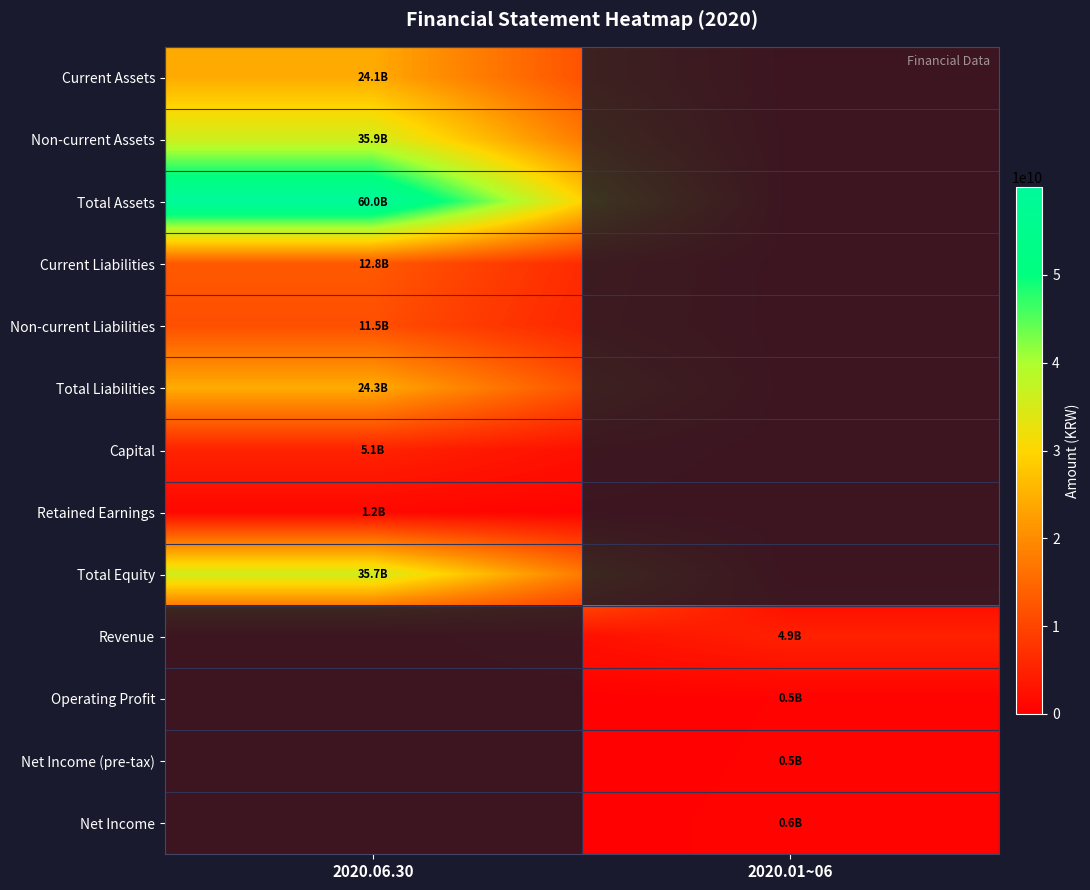

Reading left to right, transcribe all the data shown in this chart.

Current Assets: 2020.06.30=24107531560	2020.01~06=0
Non-current Assets: 2020.06.30=35883403284	2020.01~06=0
Total Assets: 2020.06.30=59990934844	2020.01~06=0
Current Liabilities: 2020.06.30=12829258619	2020.01~06=0
Non-current Liabilities: 2020.06.30=11461267482	2020.01~06=0
Total Liabilities: 2020.06.30=24290526101	2020.01~06=0
Capital: 2020.06.30=5106004800	2020.01~06=0
Retained Earnings: 2020.06.30=1231513935	2020.01~06=0
Total Equity: 2020.06.30=35700408743	2020.01~06=0
Revenue: 2020.06.30=0	2020.01~06=4866996578
Operating Profit: 2020.06.30=0	2020.01~06=493759971
Net Income (pre-tax): 2020.06.30=0	2020.01~06=542956075
Net Income: 2020.06.30=0	2020.01~06=613117243